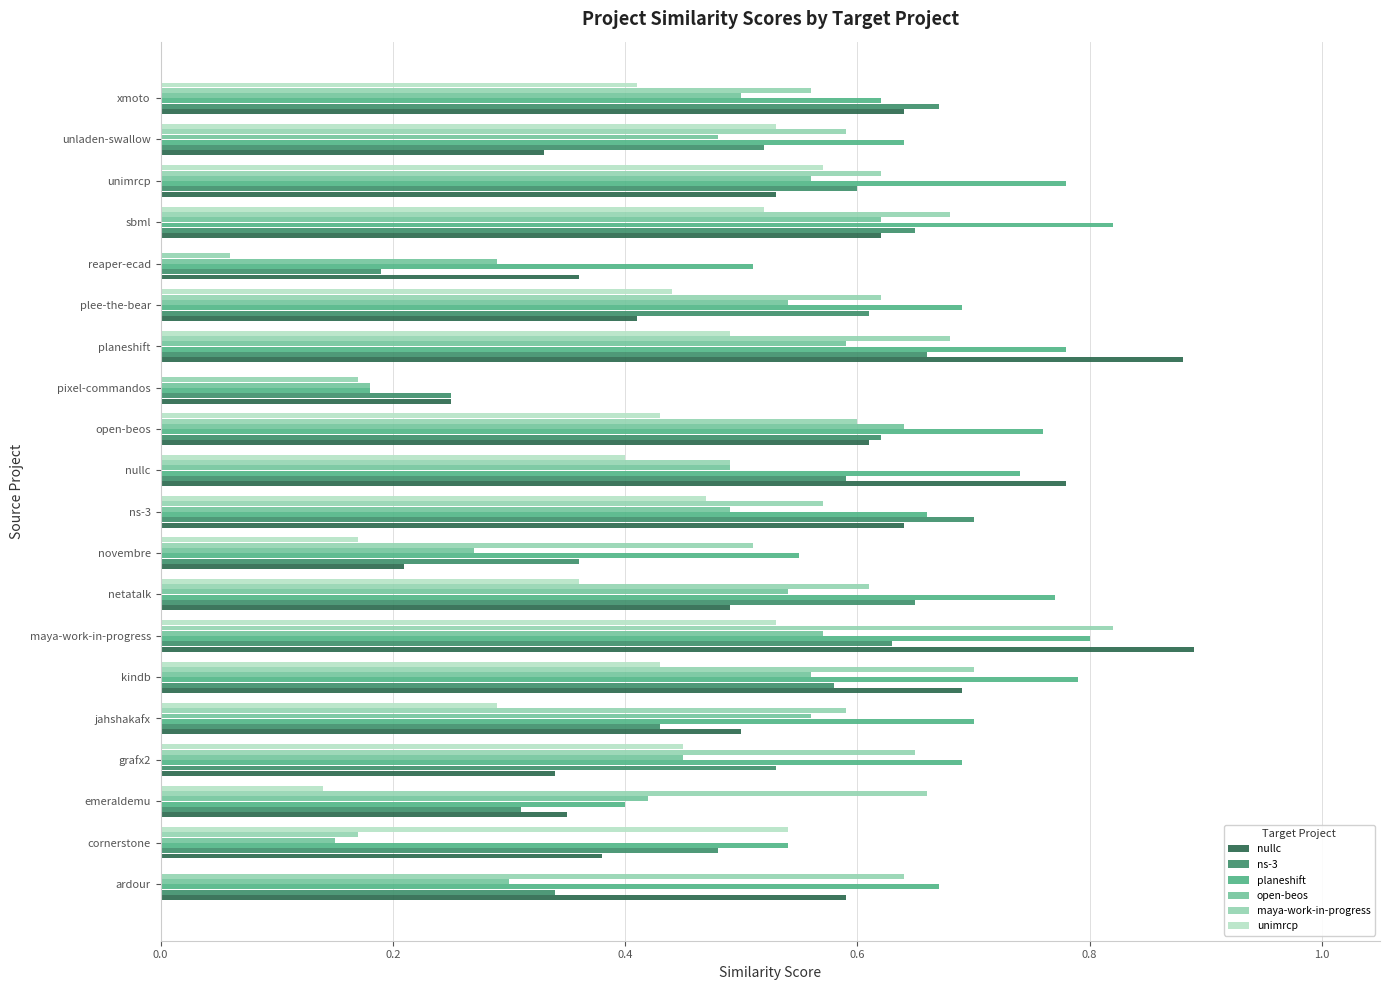

What is the sum of the maya-work-in-progress values at novembre and nullc?

1.0